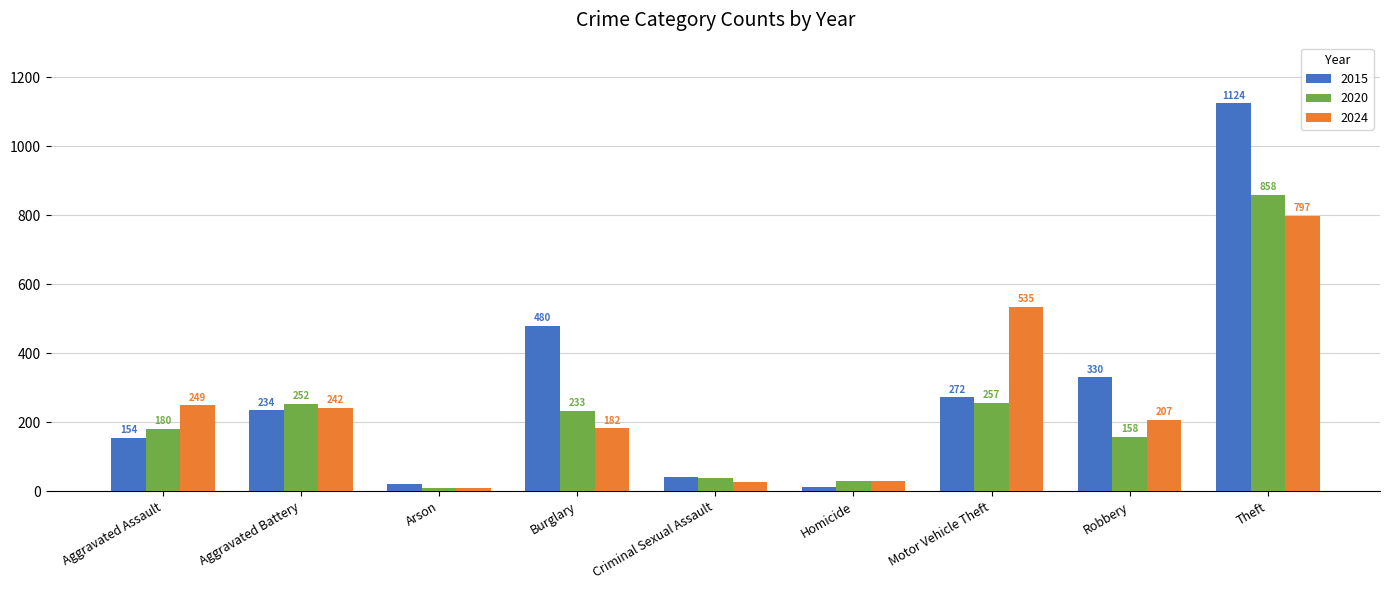

How many bars are there in each group?

3